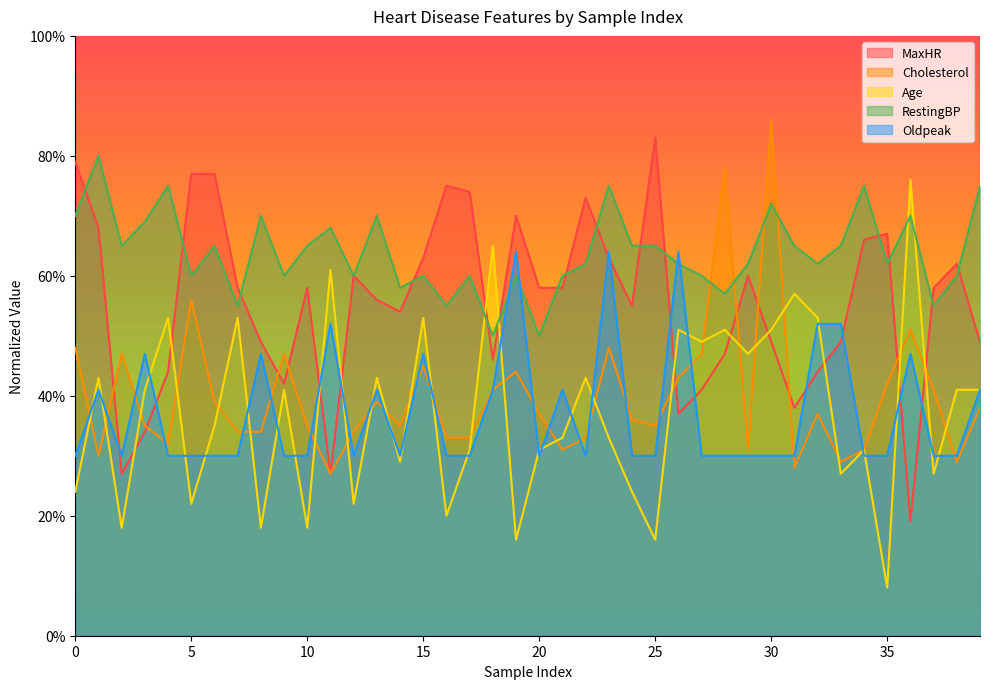

The value of Age at 11 is 0.6. True or false?

True